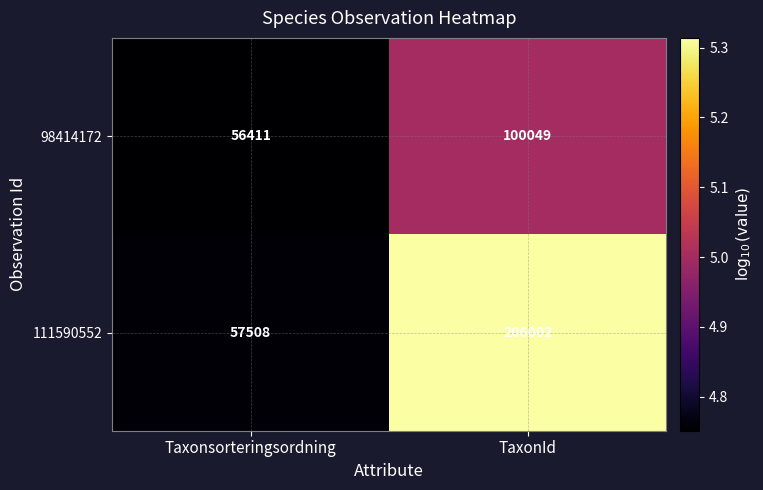

What is the difference between the maximum and minimum values in the 111590552 series?

148494